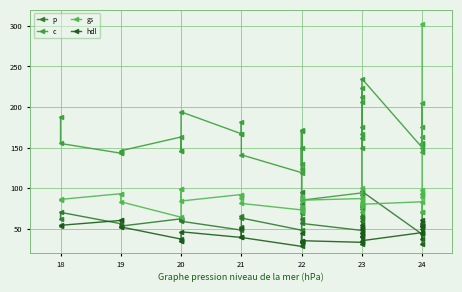

In gs, how many points are lower than both neighbors (excluding endpoints)?

9